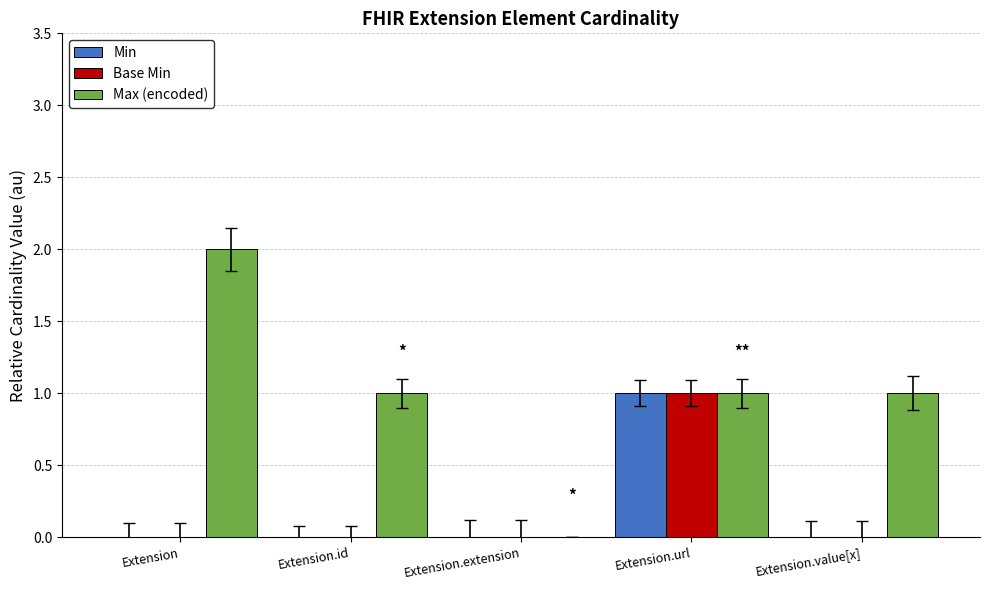

Reading left to right, what are all the values shown in this chart?

Min: 0	0	0	1	0
Base Min: 0	0	0	1	0
Max (encoded): 2	1	0	1	1